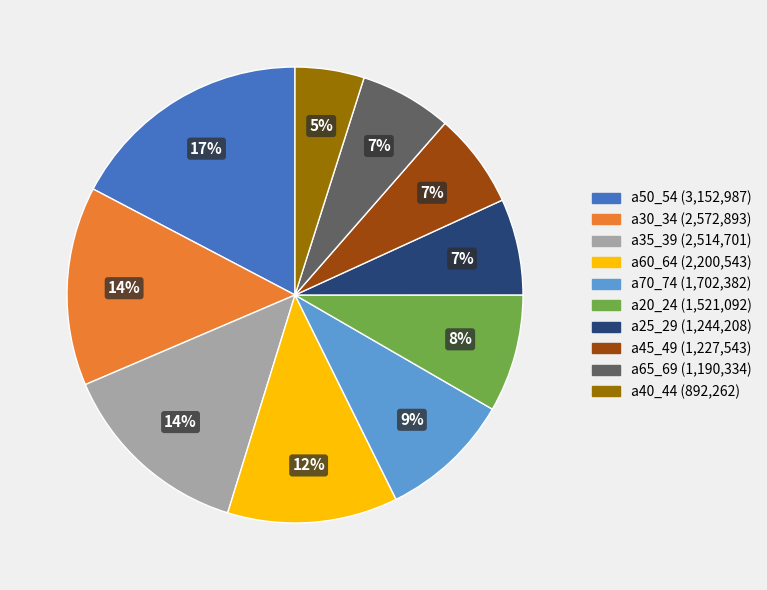

To the nearest percent, what is the average slice percentage?

10%